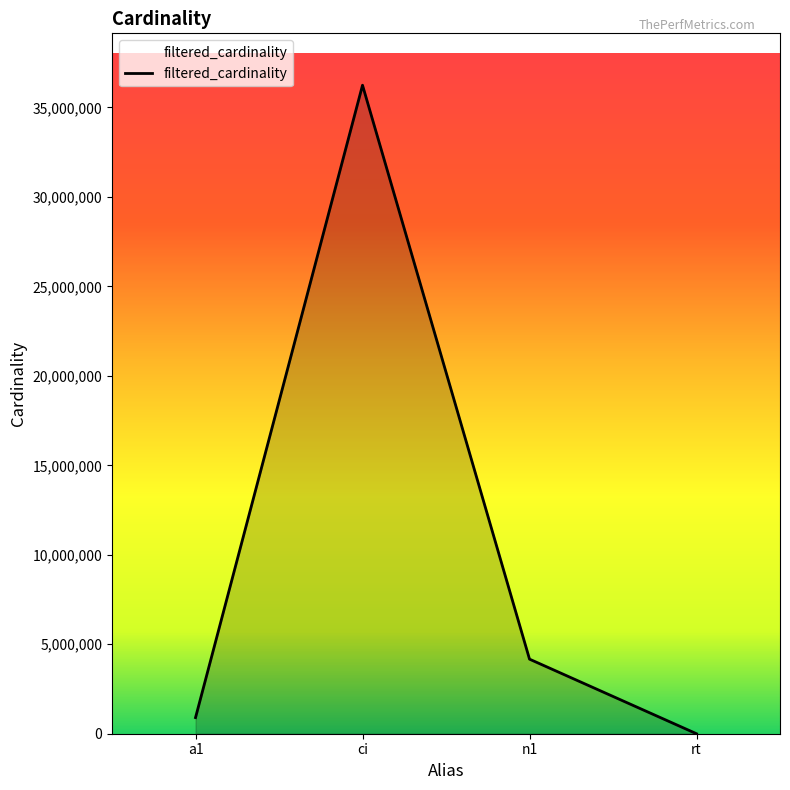

Does the chart display data point markers on the line(s)?

No